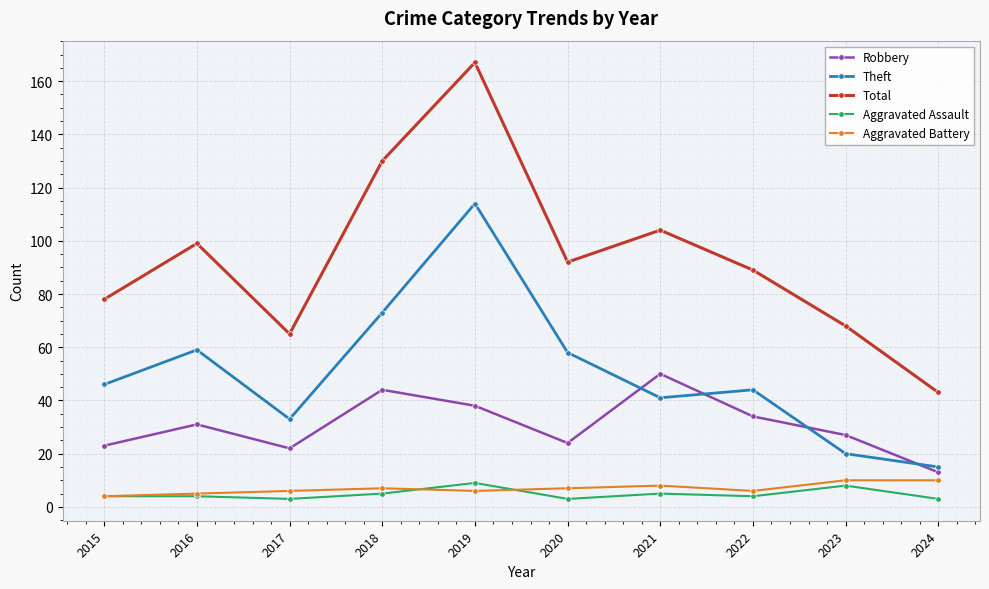

True or false: Aggravated Battery has more than 0 points higher than both neighbors.

True